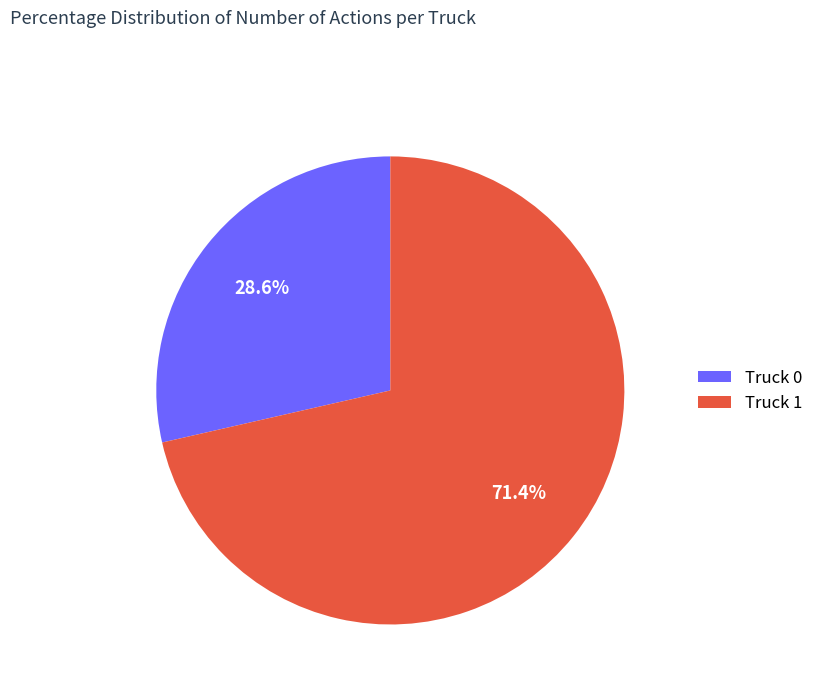

Between Truck 1 and Truck 0, which is larger?

Truck 1